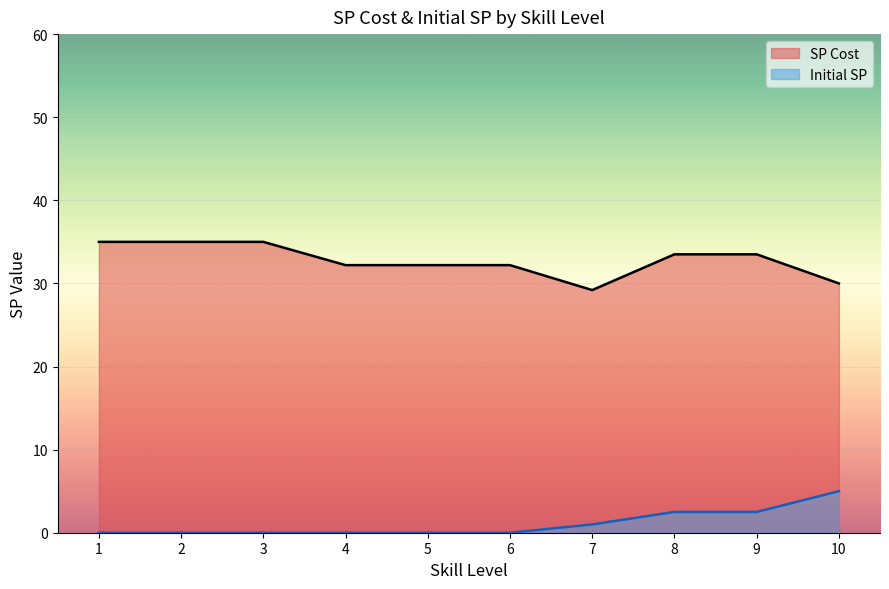

True or false: Initial SP has a value of 0 at 4.

True